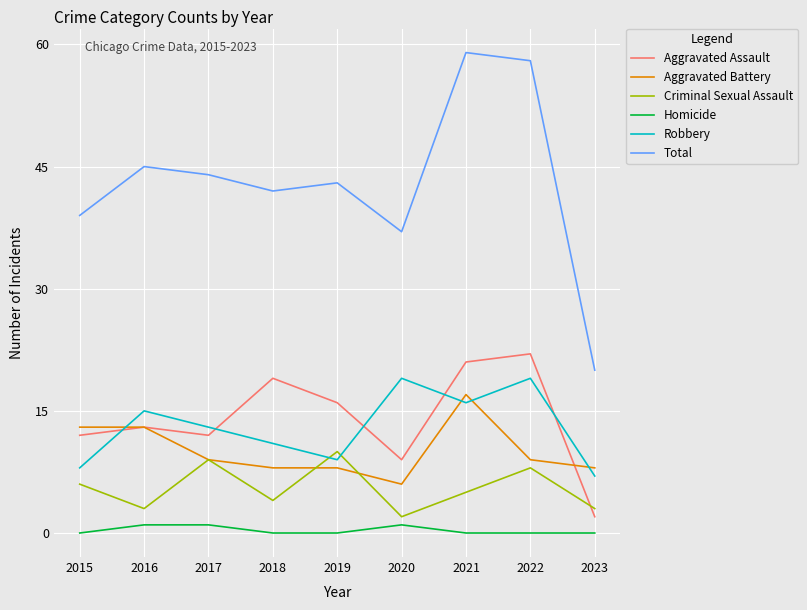

List the series in order of their peak value, lowest first.

Homicide, Criminal Sexual Assault, Aggravated Battery, Robbery, Aggravated Assault, Total